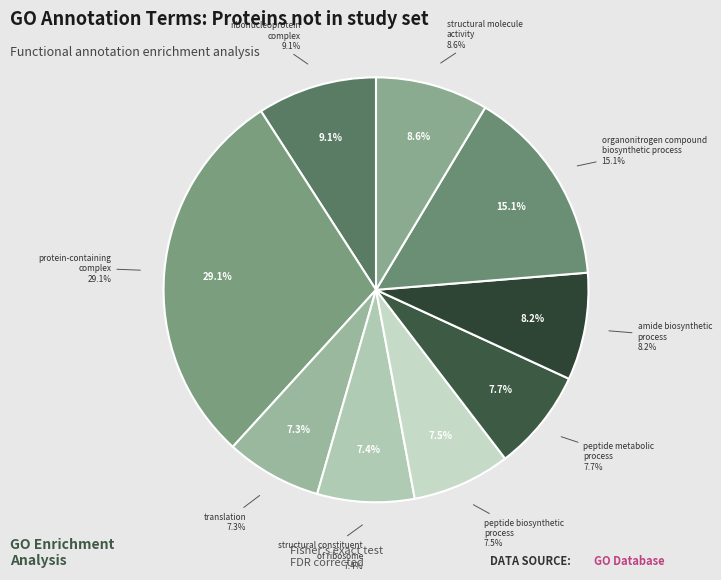

To the nearest percent, what portion does GO:0005198|structural molecule activity represent?

9%